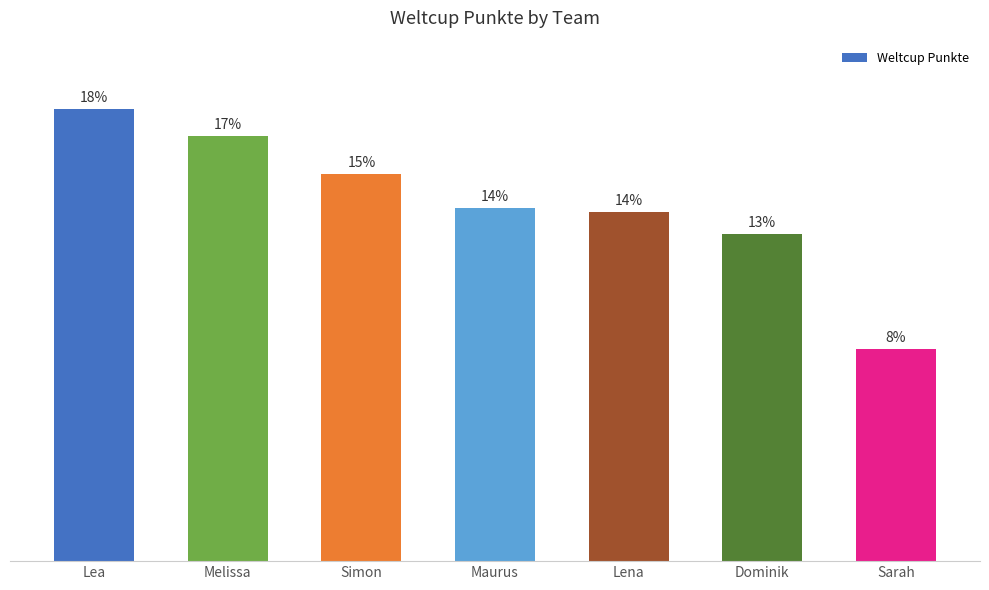

Does the chart contain any negative values?

No